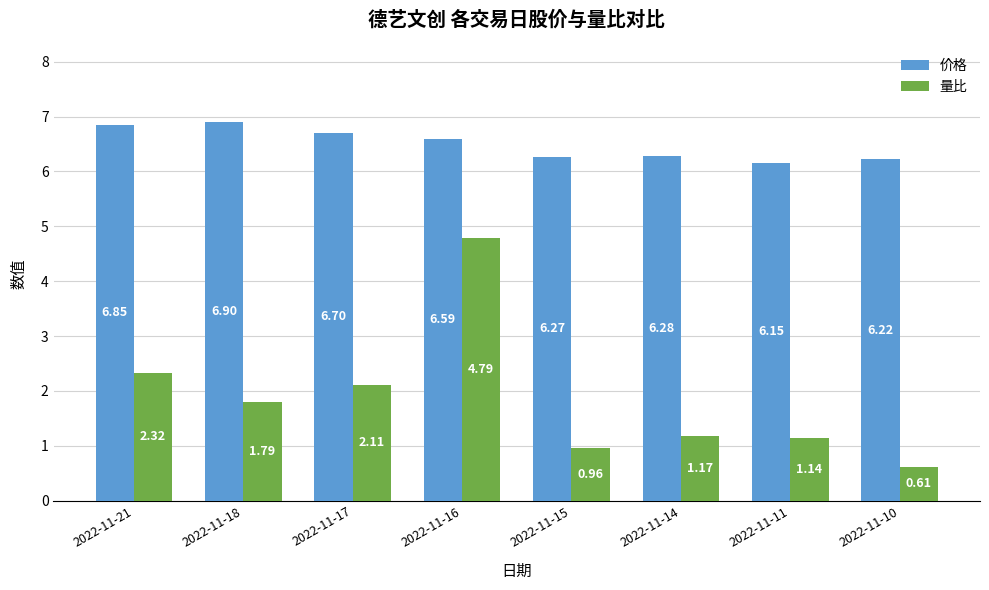

At how many categories does at least one series exceed 2?

8